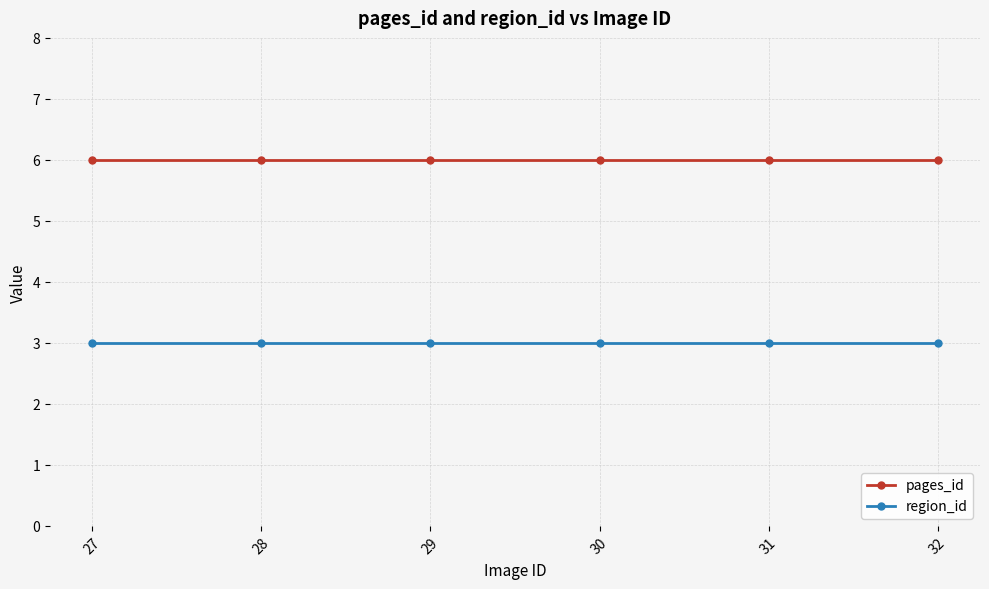

How many lines are shown in the chart?

2